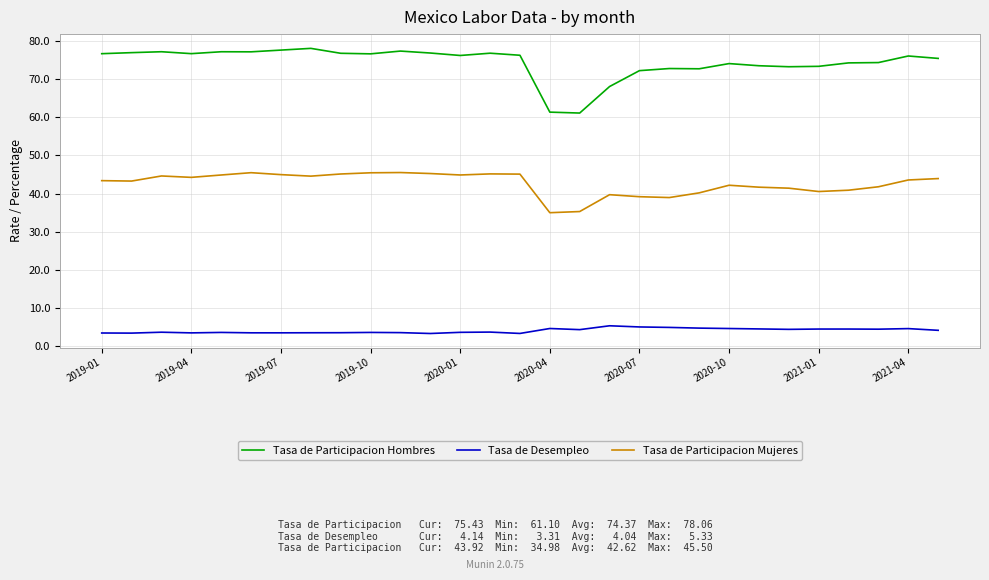

What is the sum of all Tasa de Participacion Hombres values?

2156.6